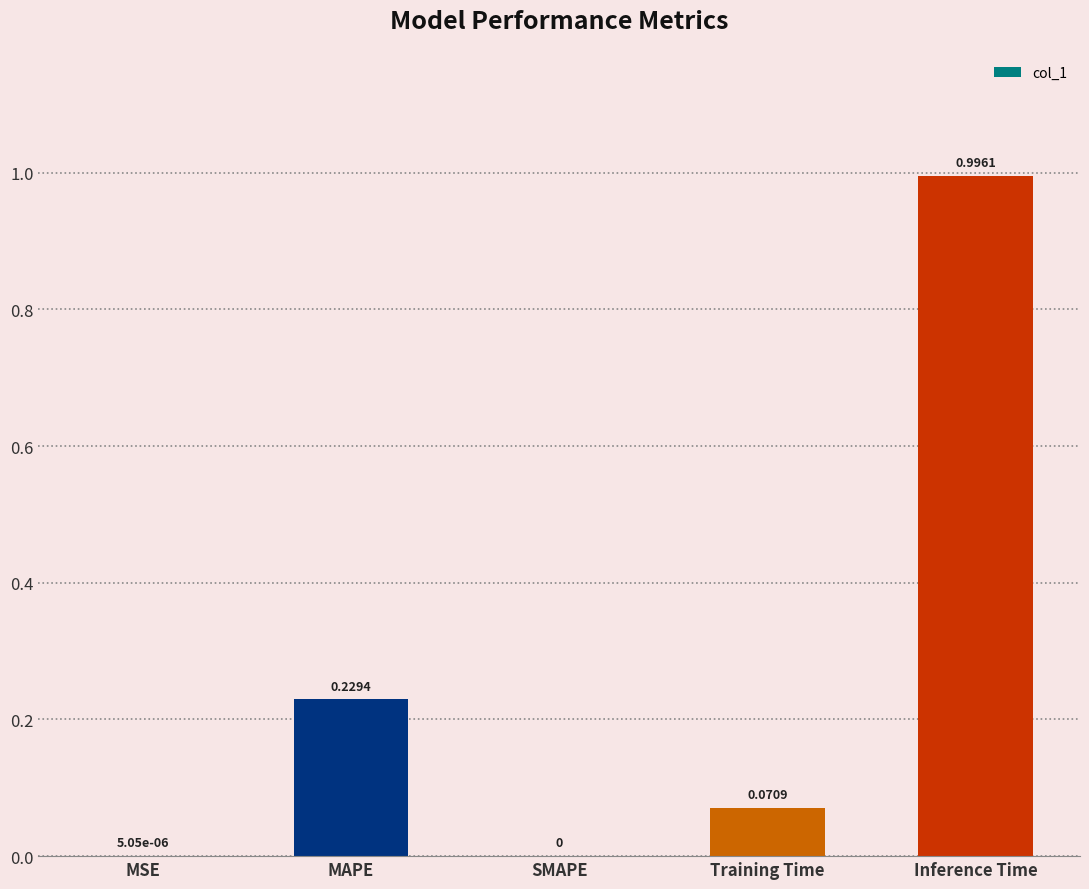

Which label corresponds to the largest value in the chart?

Inference Time